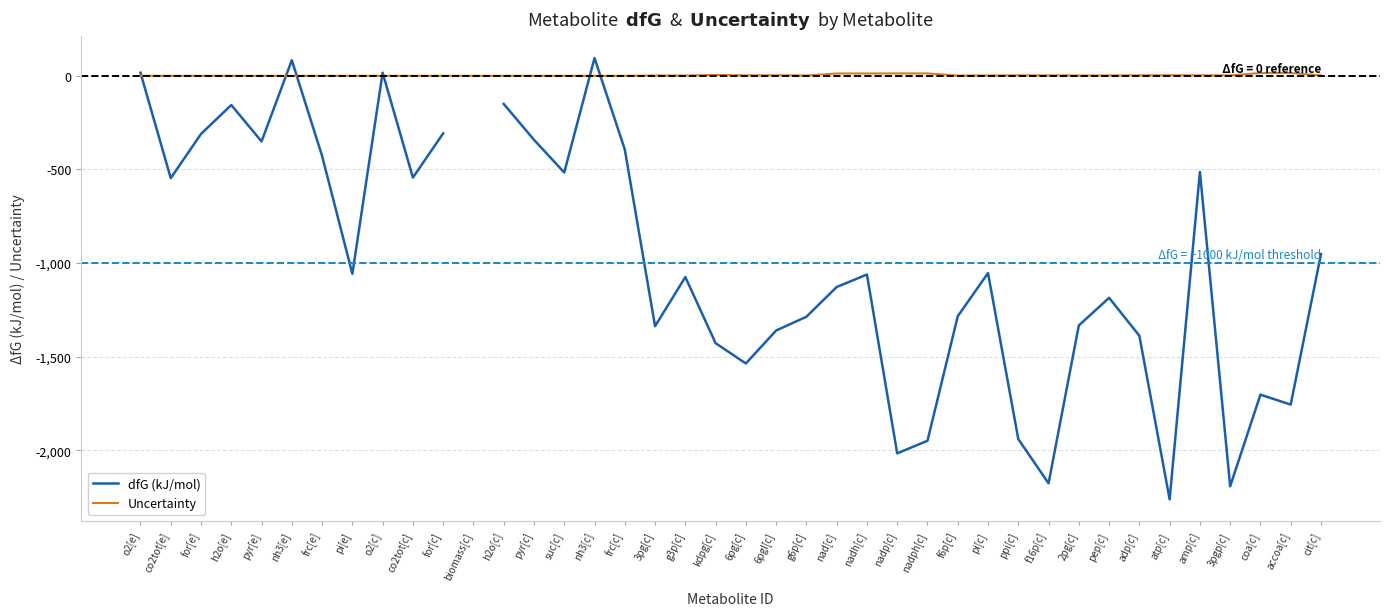

What is the total value across all series at frc[e]?

-428.0